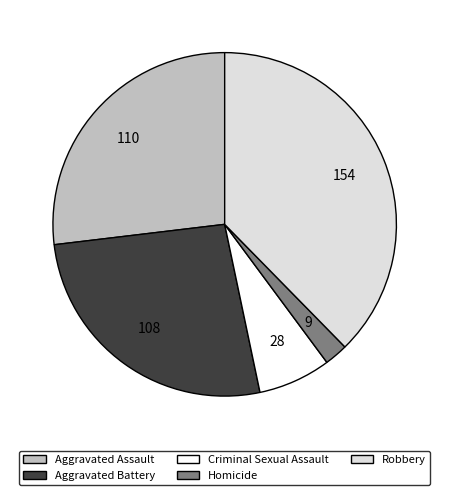

What is the largest slice in the pie chart?

Robbery